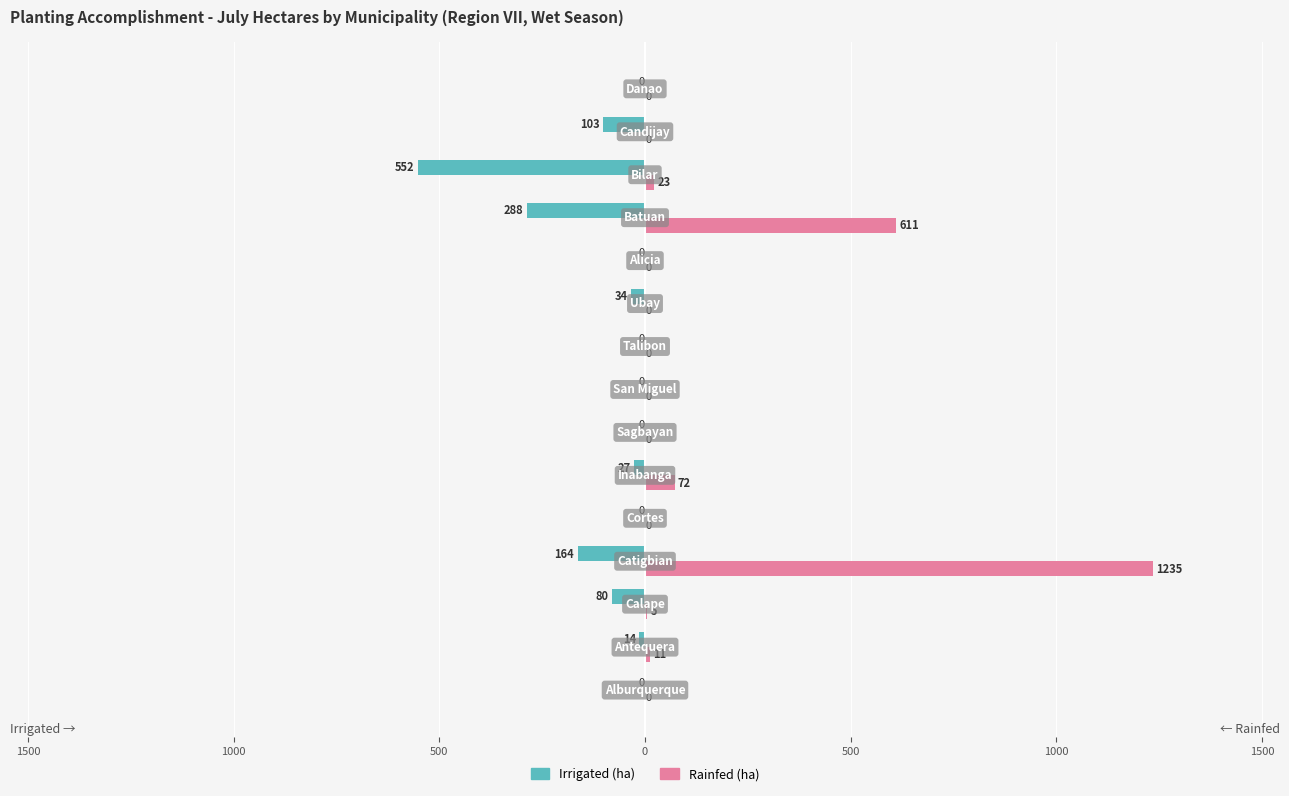

What are all the series names shown in the legend?

Irrigated (ha), Rainfed (ha)